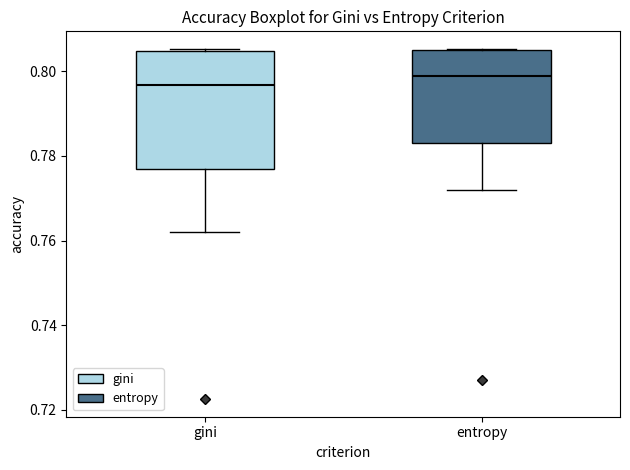

Reading left to right, transcribe this box plot: for each box, give where its median line is, the range the box spans, and where its two whiskers end, as read against the y-axis. The values are not printed on the chart, so give them approximately, as read against the axis.

gini: median 0.796, box 0.776 to 0.804, whiskers 0.762 to 0.806
entropy: median 0.798, box 0.784 to 0.804, whiskers 0.772 to 0.806